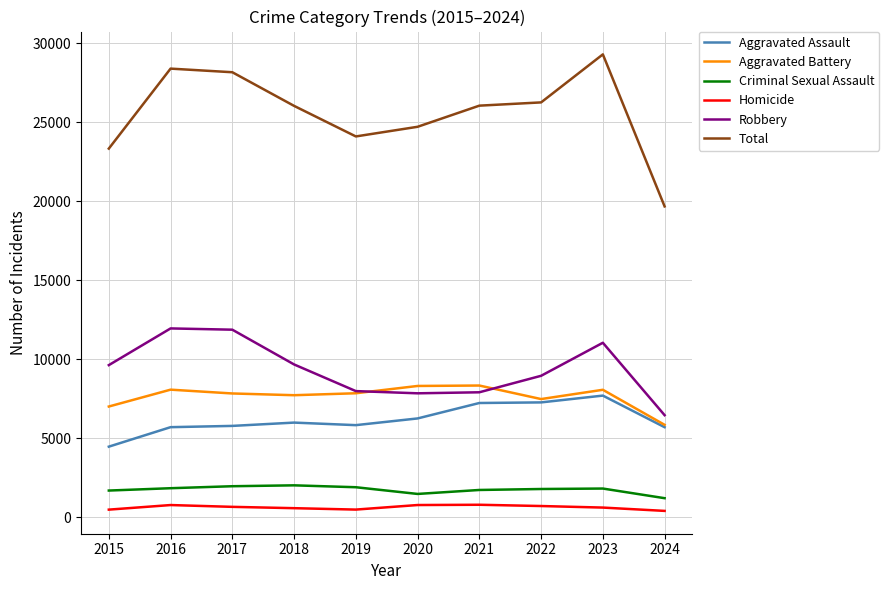

What is the approximate value of Robbery at 2022?

8963